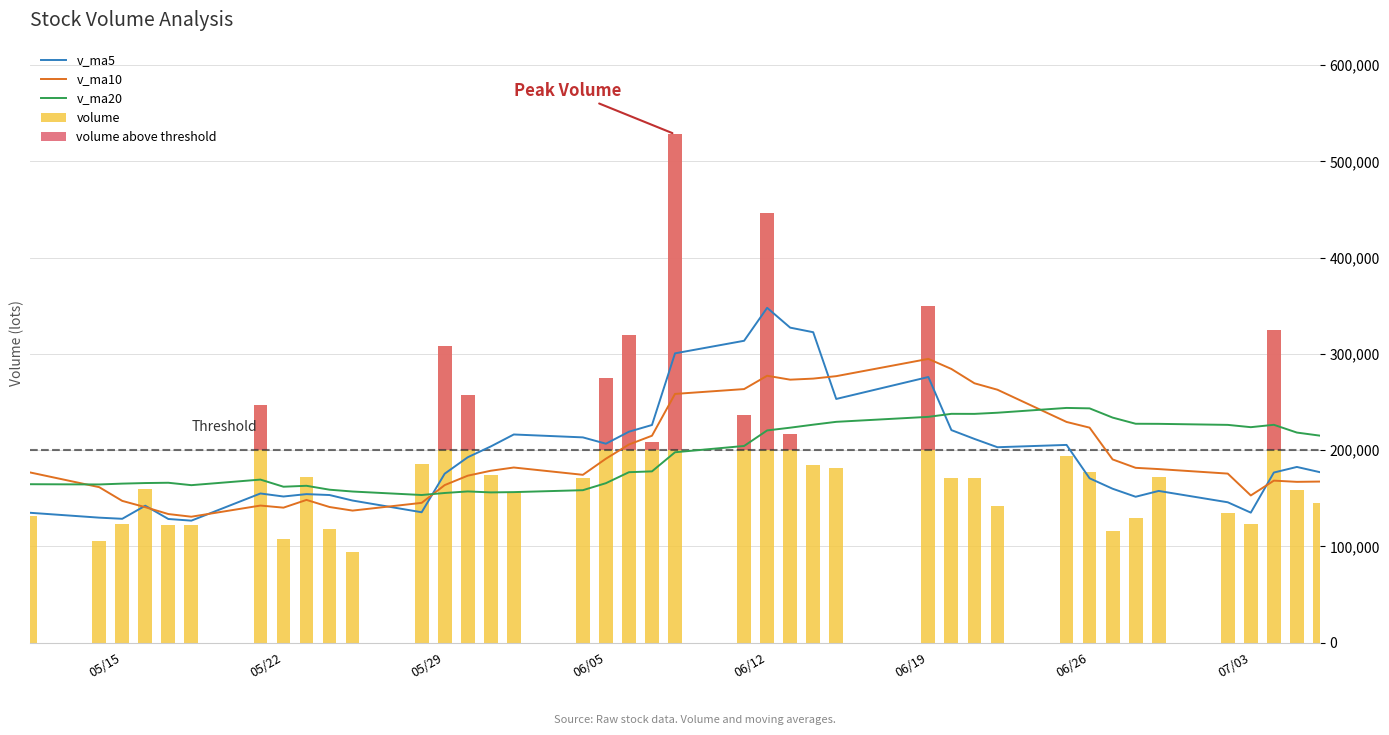

What are all the series names shown in the legend?

v_ma5, v_ma10, v_ma20, volume, volume above threshold